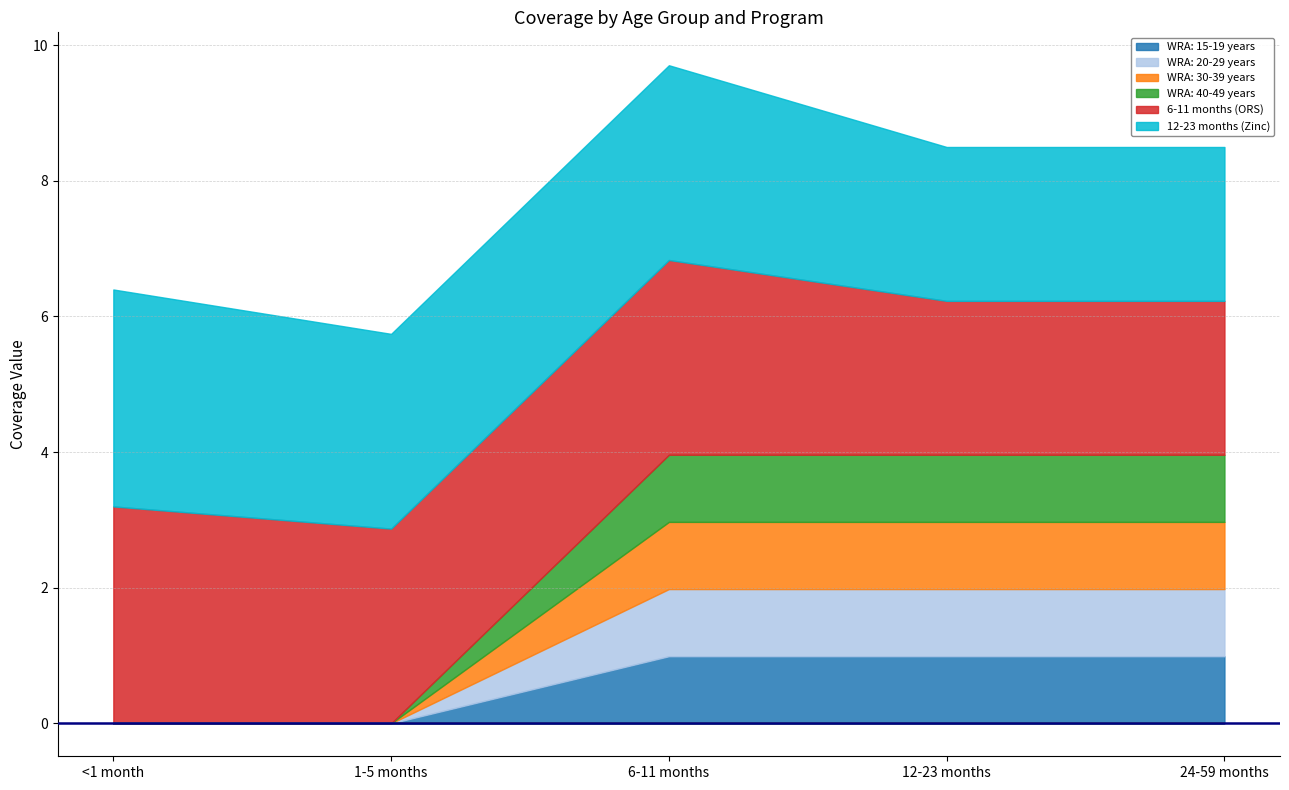

True or false: WRA: 15-19 years has more than 0 points higher than both neighbors.

False